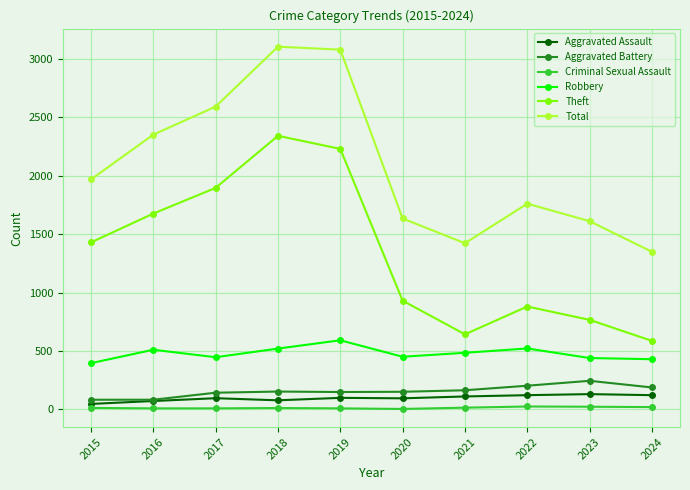

At how many categories does at least one series exceed 2520?

3